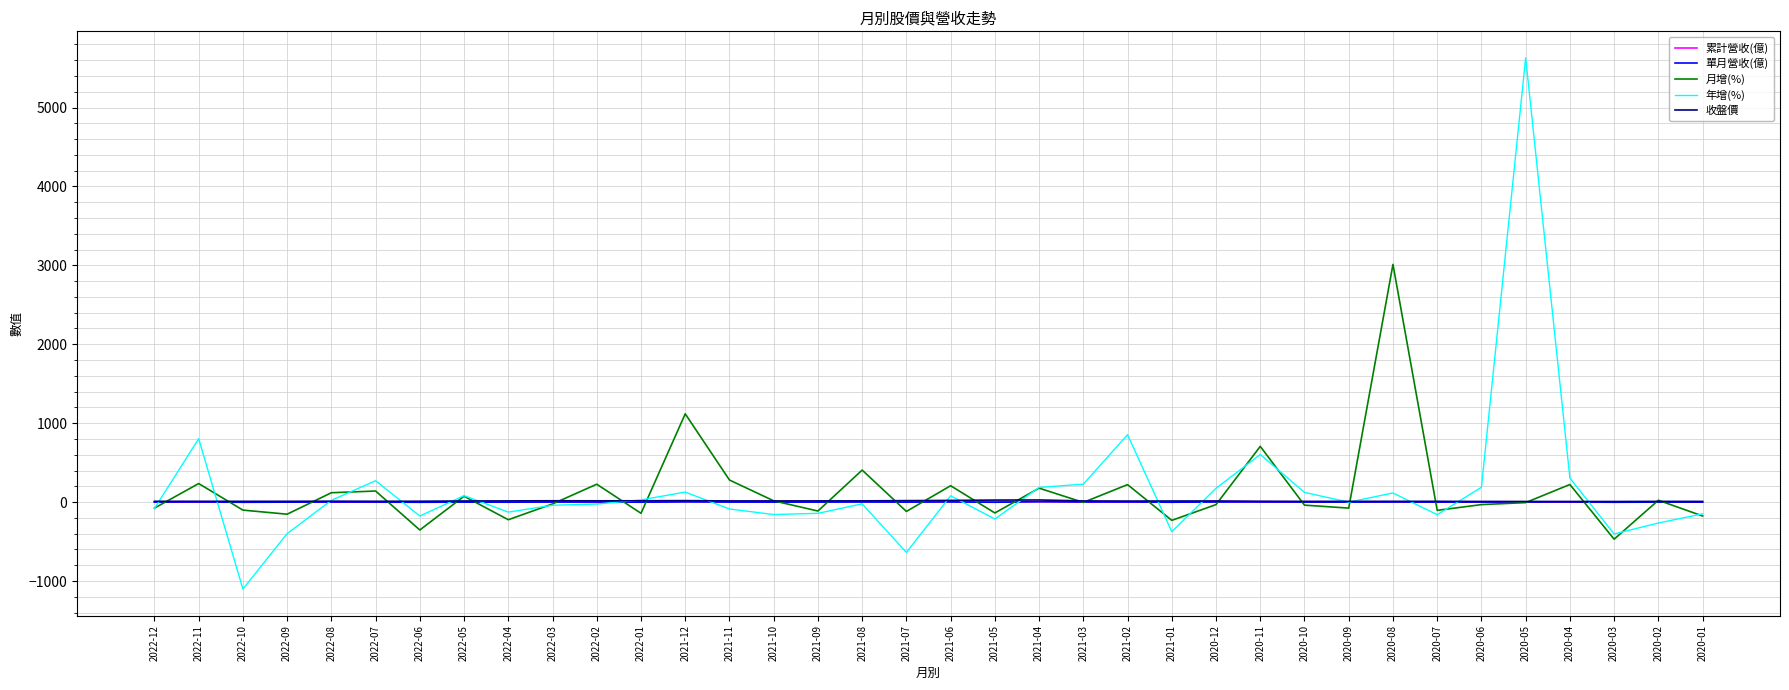

What is the spread (max minus min) of values at 2020-02?

288.7